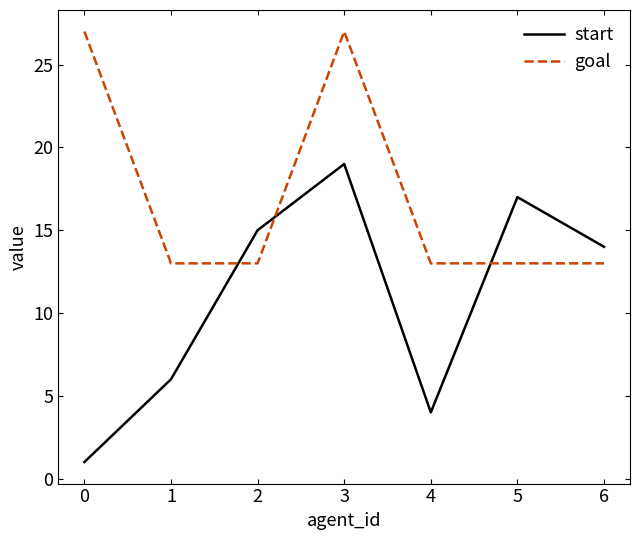

What is the minimum value shown in the chart?

1